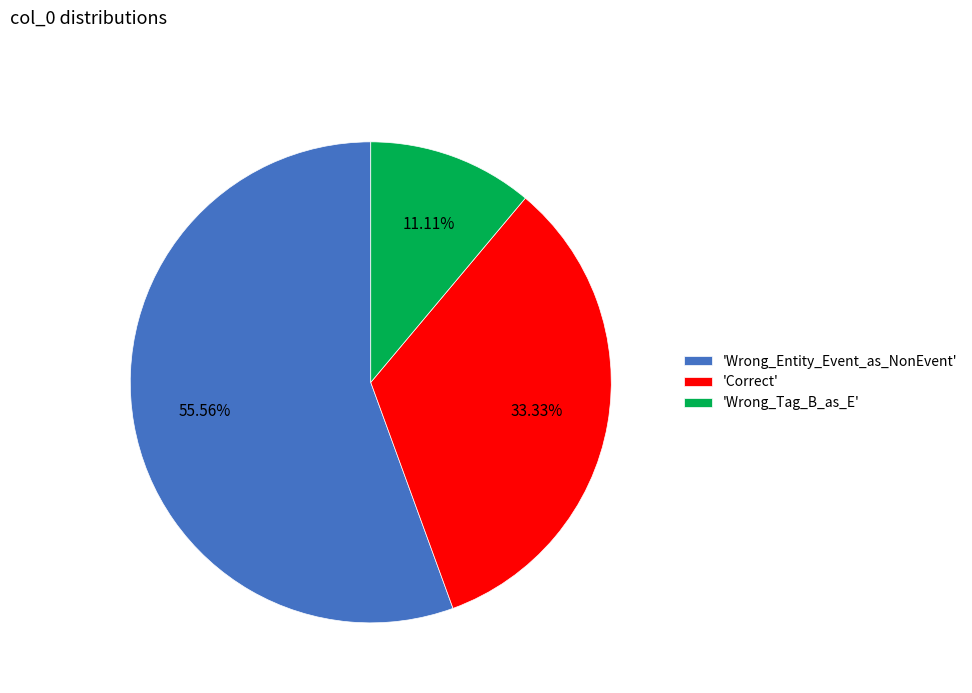

Count the number of slices in the pie.

3